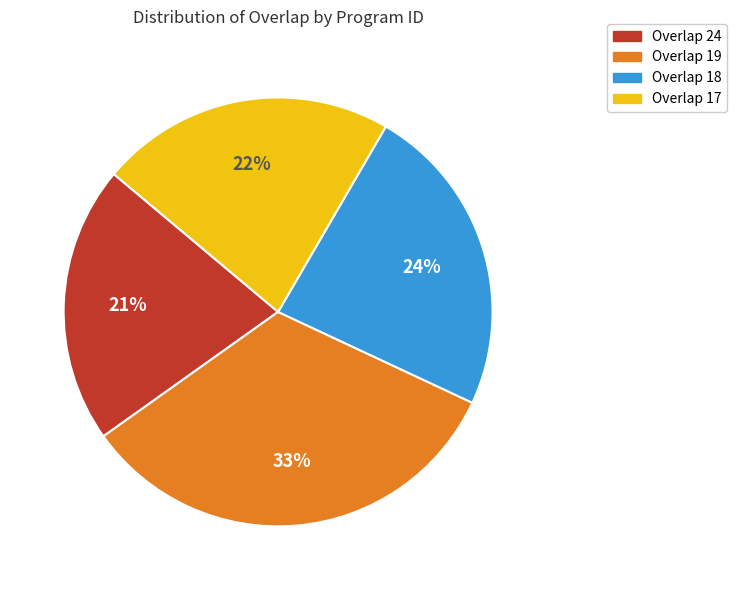

Does any single category account for the majority?

No